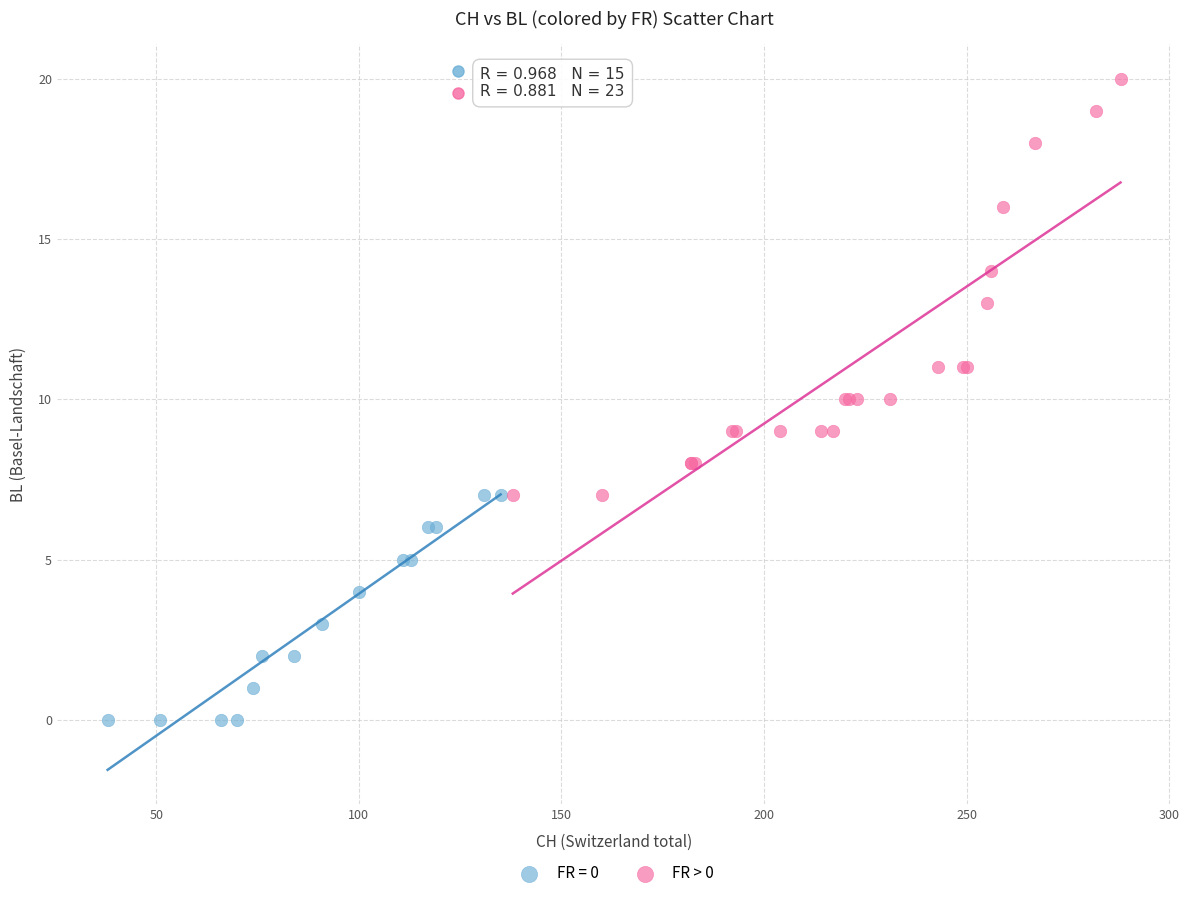

Which series contains the highest Y value?

FR > 0